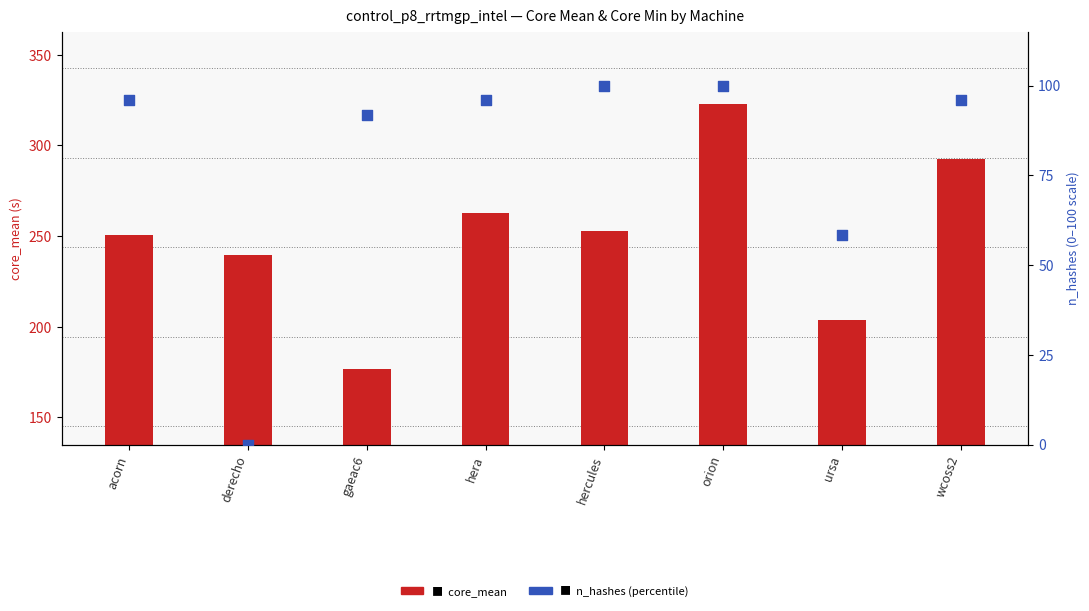

At which category is the sum across all series the highest?

orion